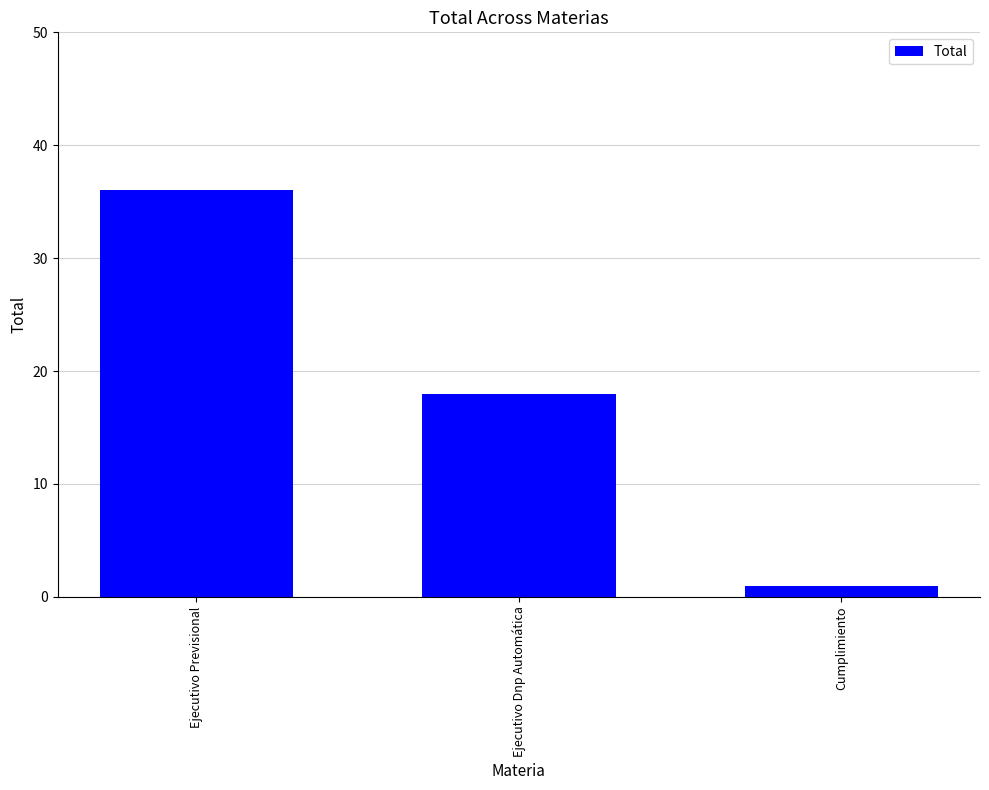

How many bars are there in total?

3